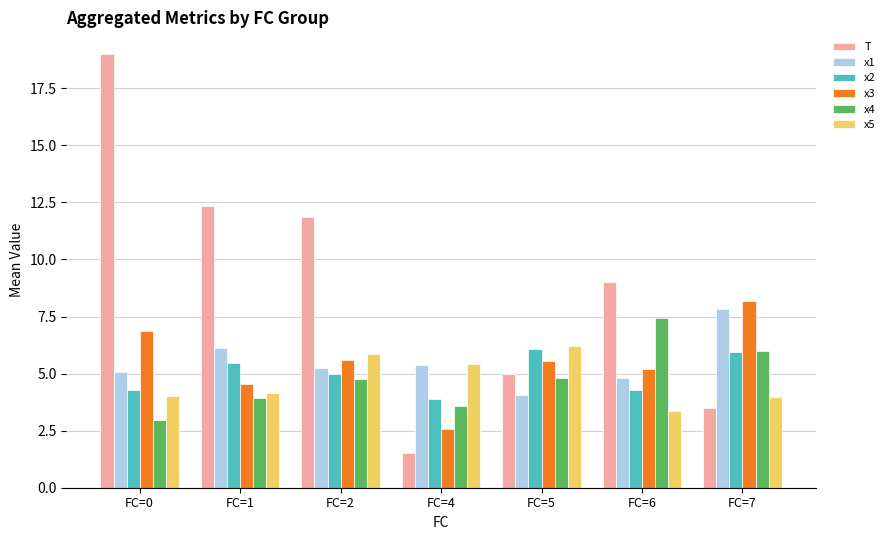

Is the value of x3 at FC=2 greater than the value of x2 at FC=6?

Yes